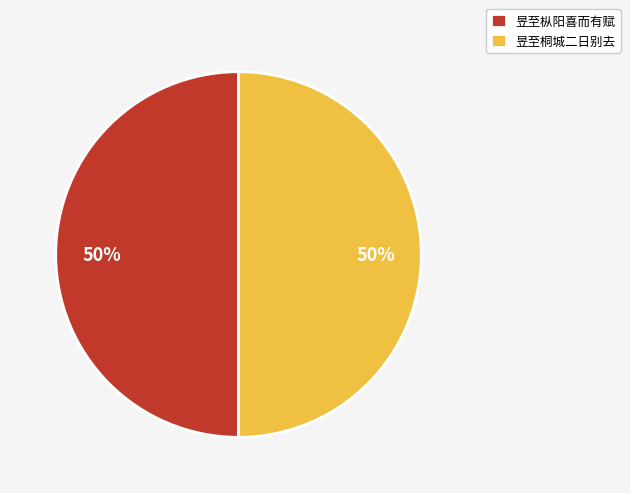

To the nearest percent, what percentage of the pie is 昱至桐城二日别去?

50%